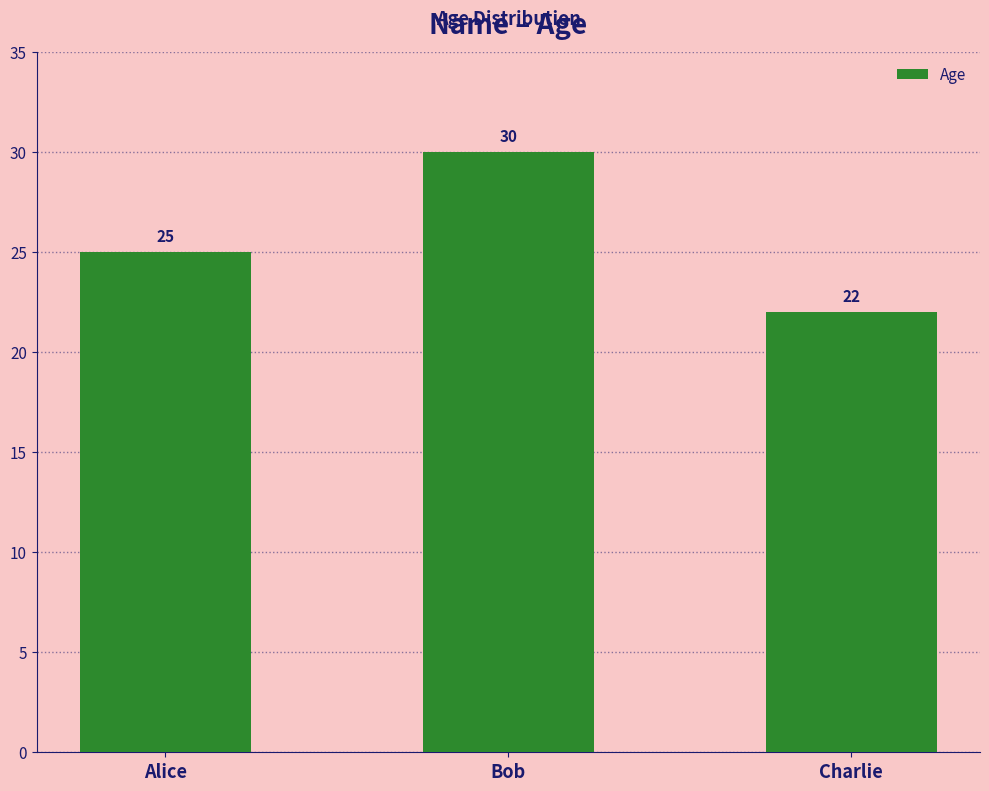

What position from the right is Alice?

3